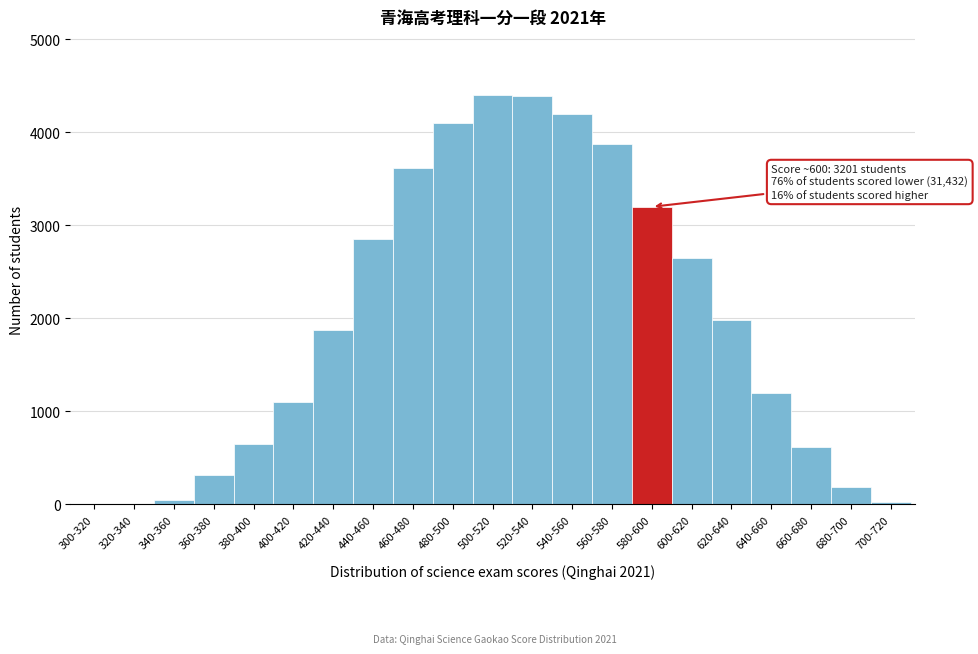

What is the greatest value displayed?

4398